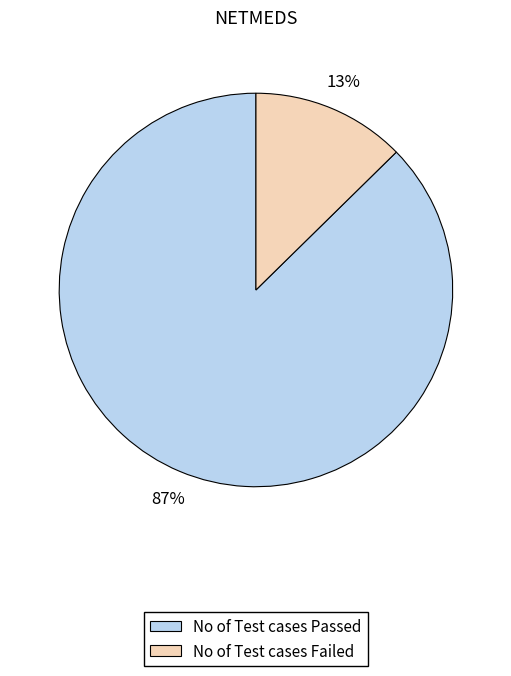

To the nearest percent, what is the average slice percentage?

50%